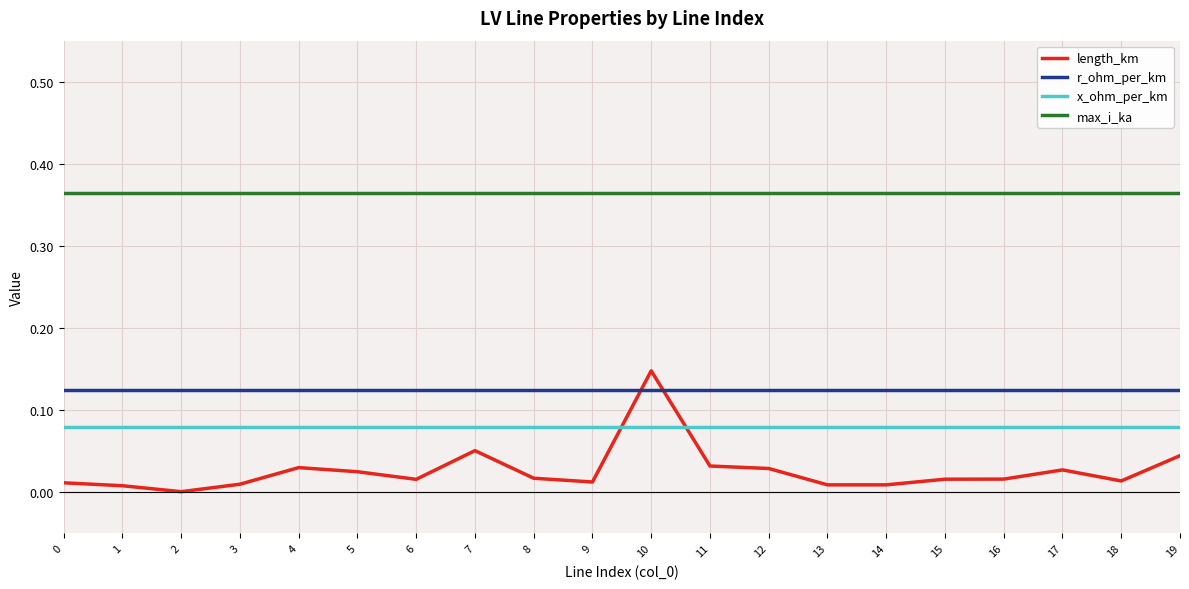

What are all the series names shown in the legend?

length_km, r_ohm_per_km, x_ohm_per_km, max_i_ka